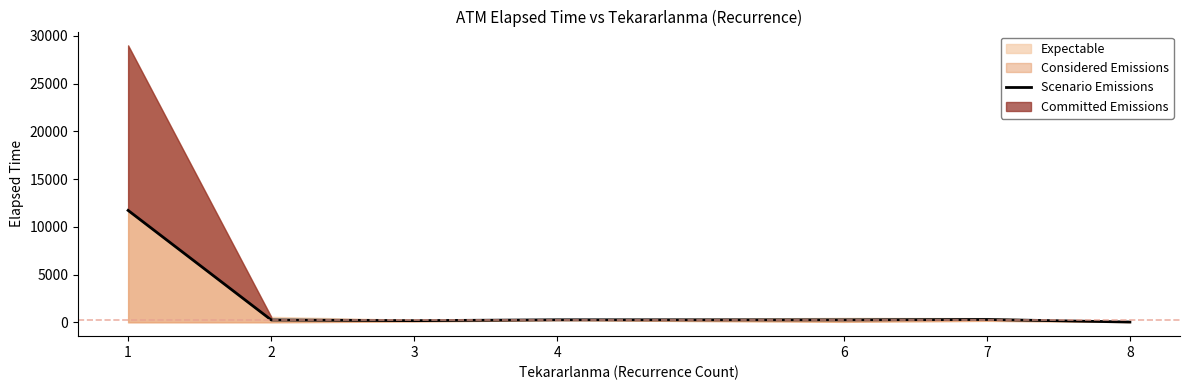

What is the sum of the values at 3 and 2?

421.0